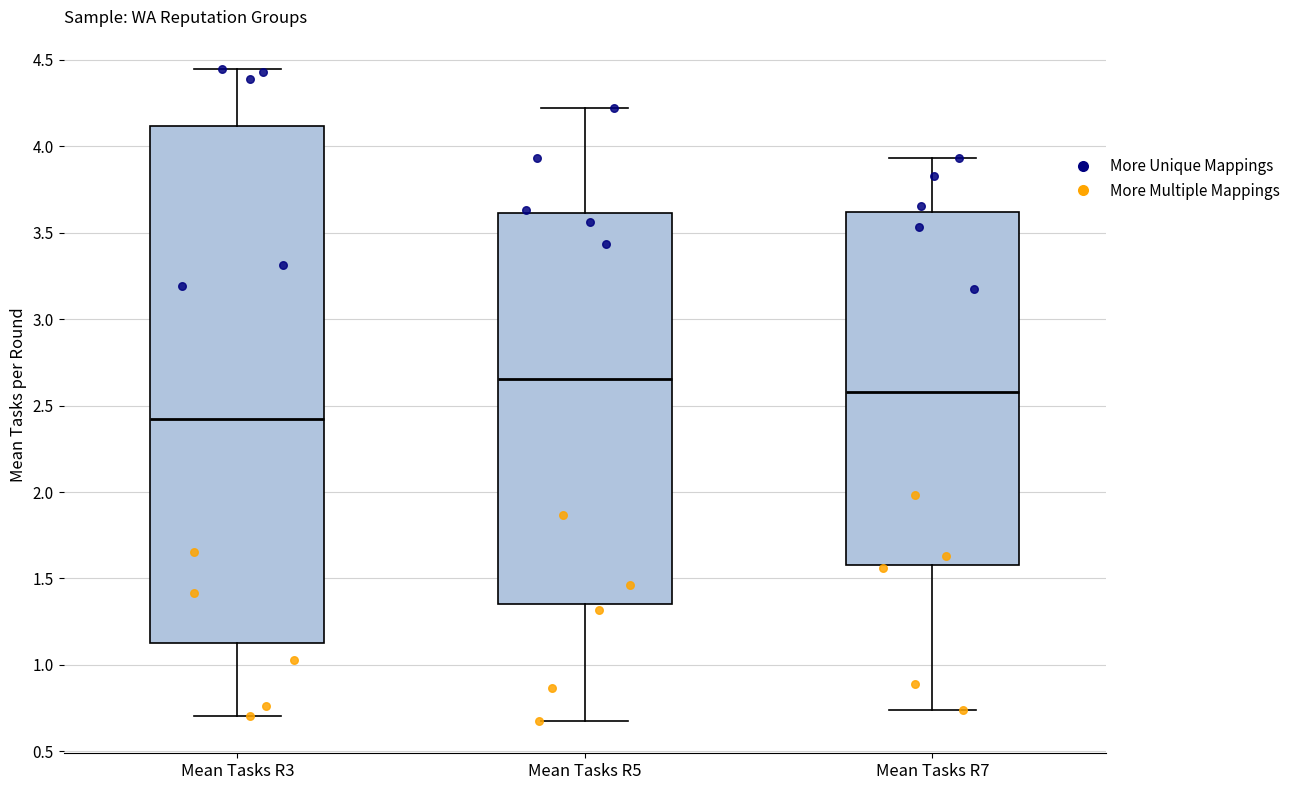

Which box's median line is the lowest?

Mean Tasks R3